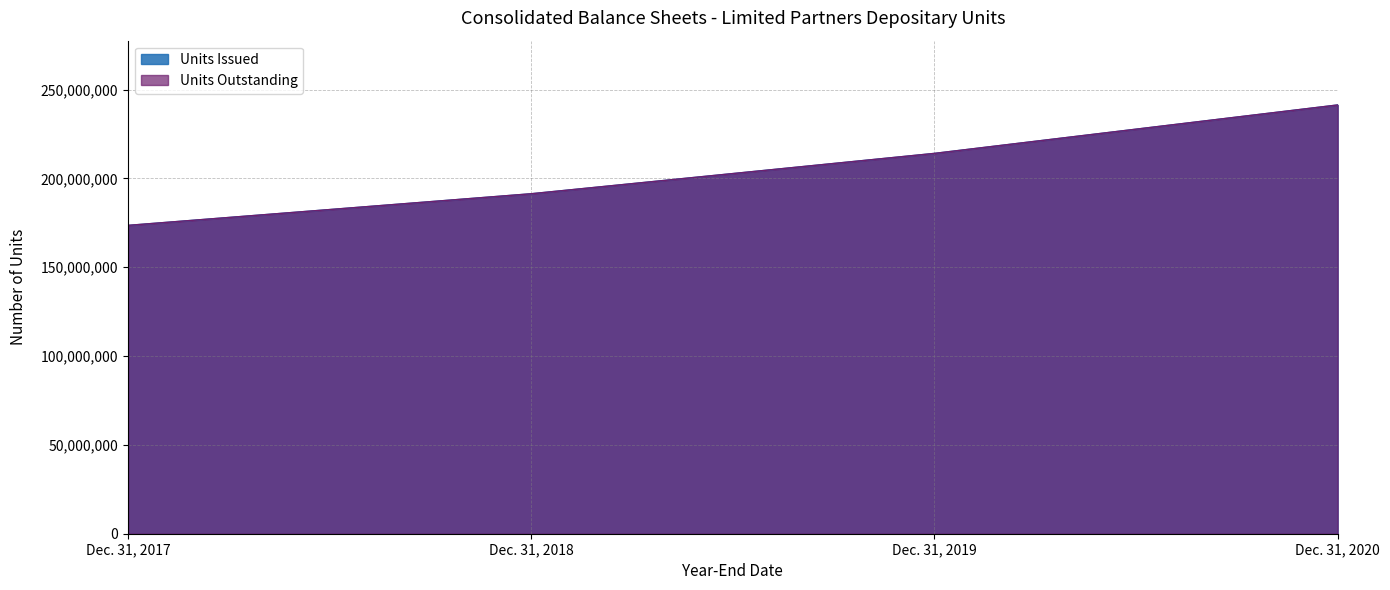

True or false: Units Issued has more than 0 interior local peaks.

False